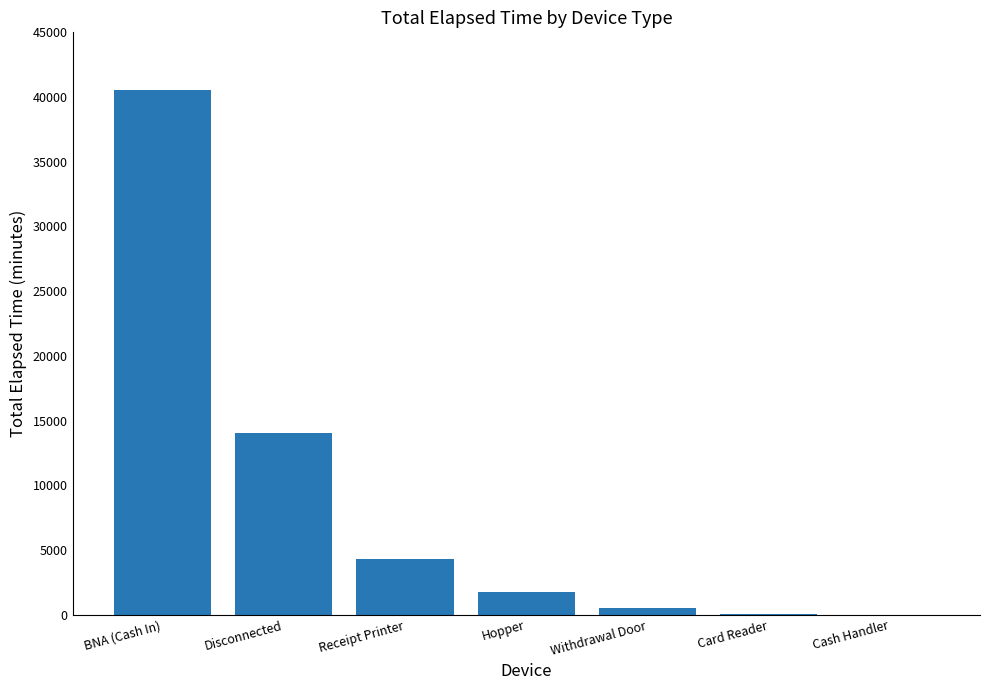

Where is the data nearest to the value 20265?

Disconnected